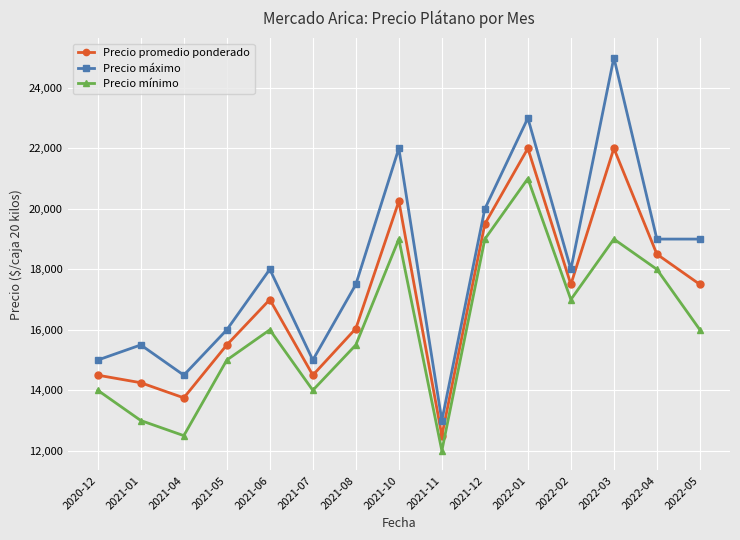

At which category does the chart reach its minimum across all series?

2021-11